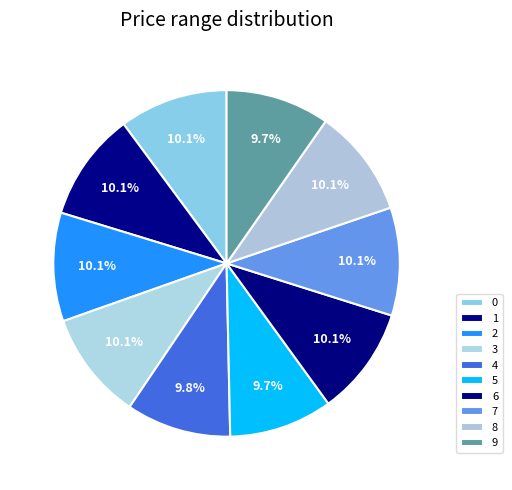

Count the number of slices in the pie.

10